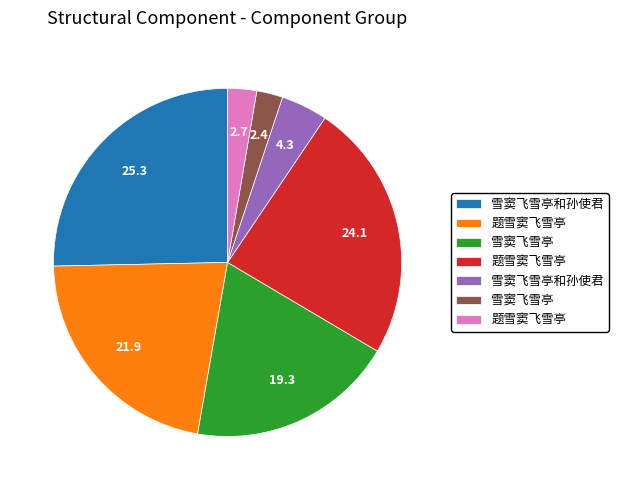

Is there a majority slice in this chart?

No